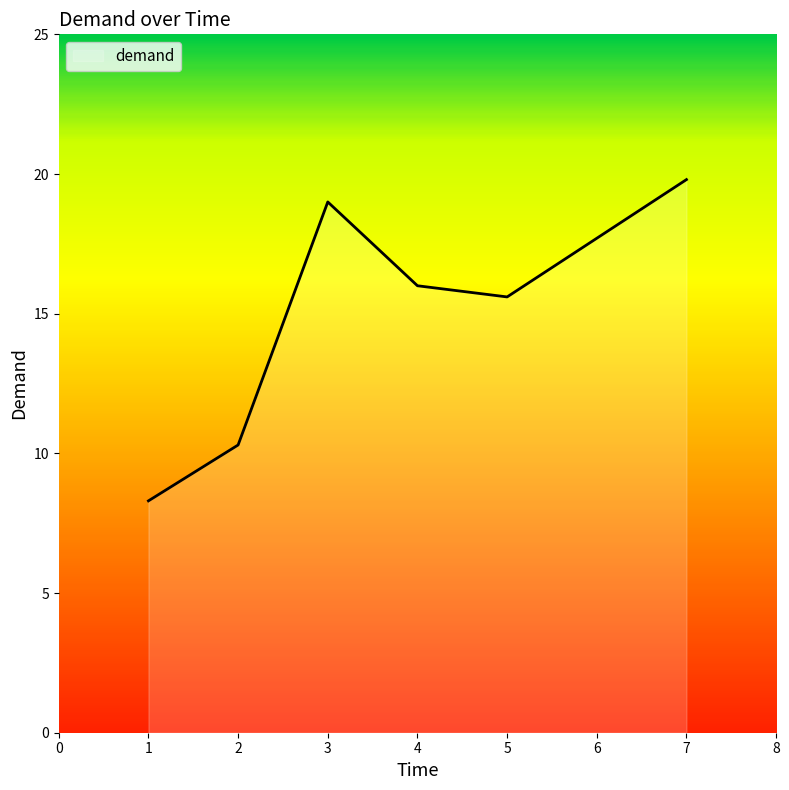

Is it true that the value at 7 is 19.8?

True